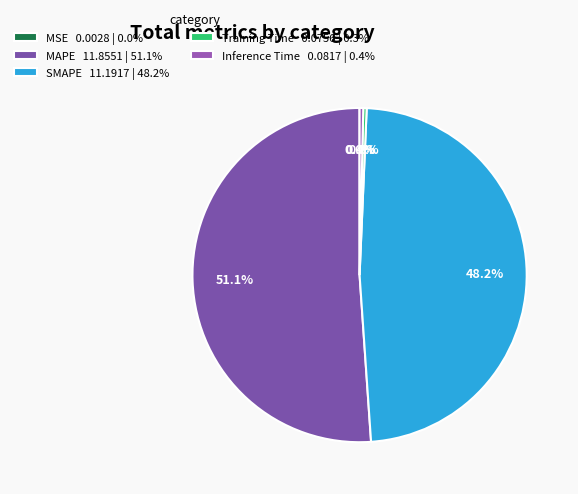

Which category accounts for the majority?

MAPE